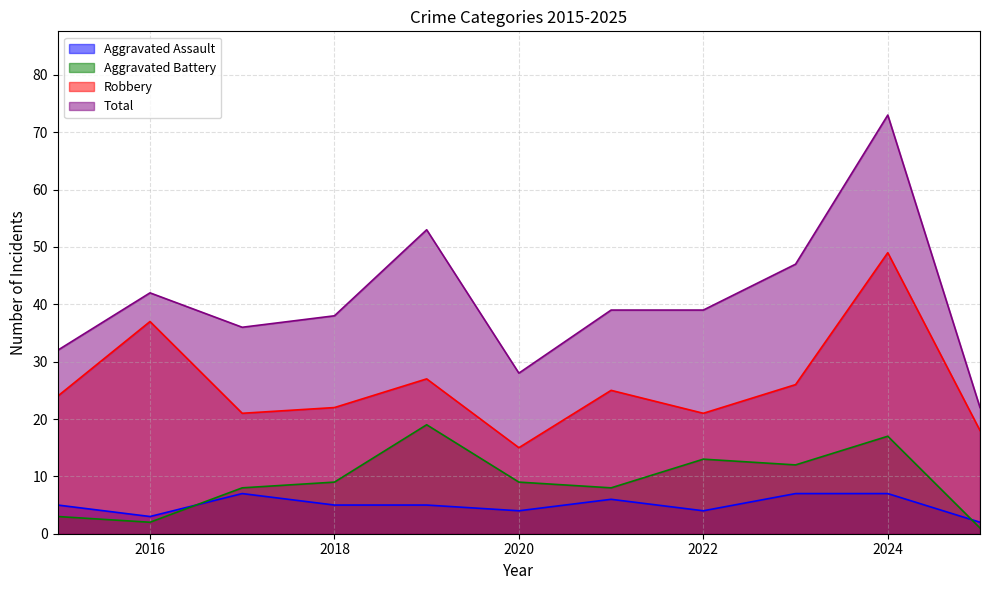

Reading left to right, list all the values displayed in this chart.

Aggravated Assault: 5	3	7	5	5	4	6	4	7	7	2
Aggravated Battery: 3	2	8	9	19	9	8	13	12	17	1
Robbery: 24	37	21	22	27	15	25	21	26	49	18
Total: 32	42	36	38	53	28	39	39	47	73	22